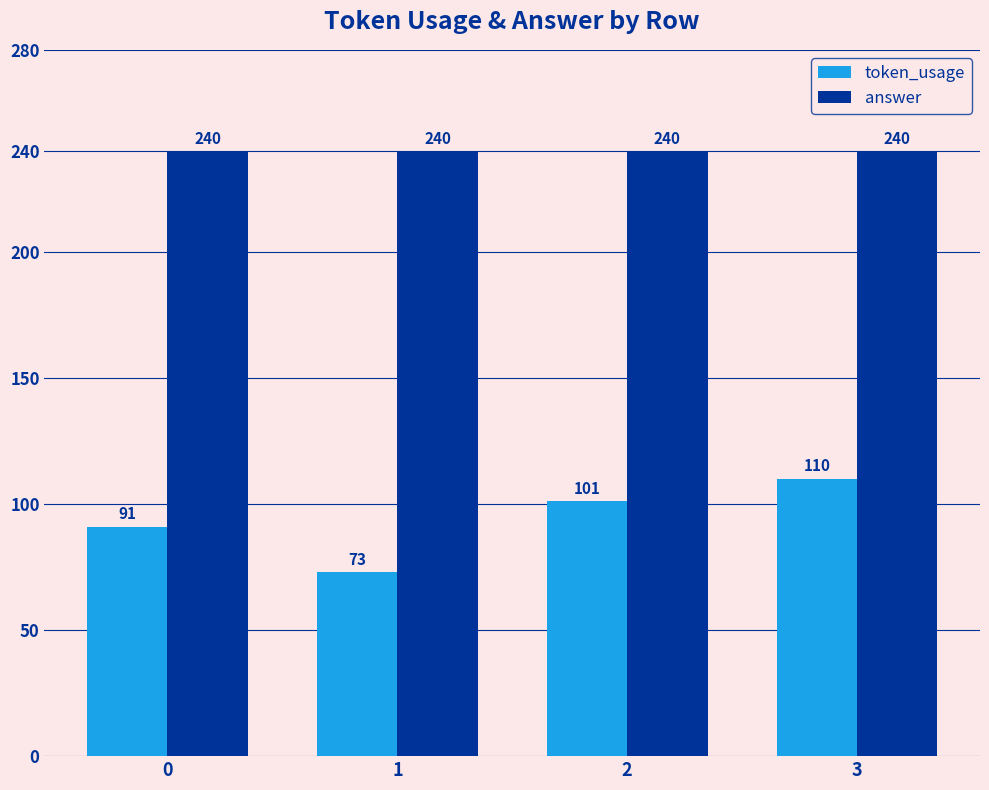

Which series has the largest range (max minus min)?

token_usage